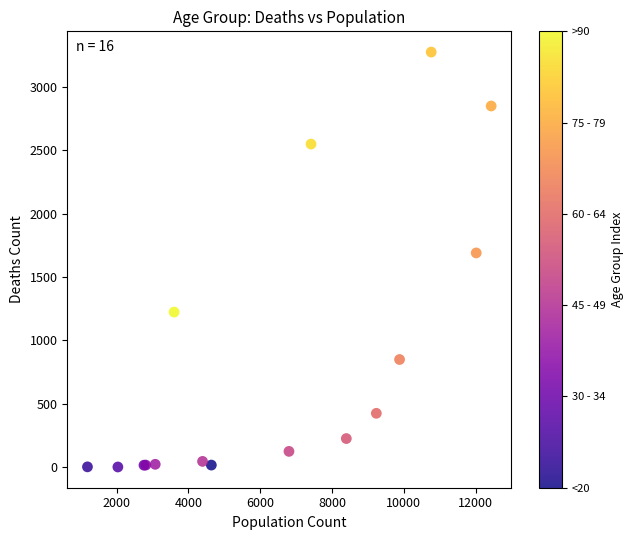

What Y value in the scatter plot is closest to 1638?

1690